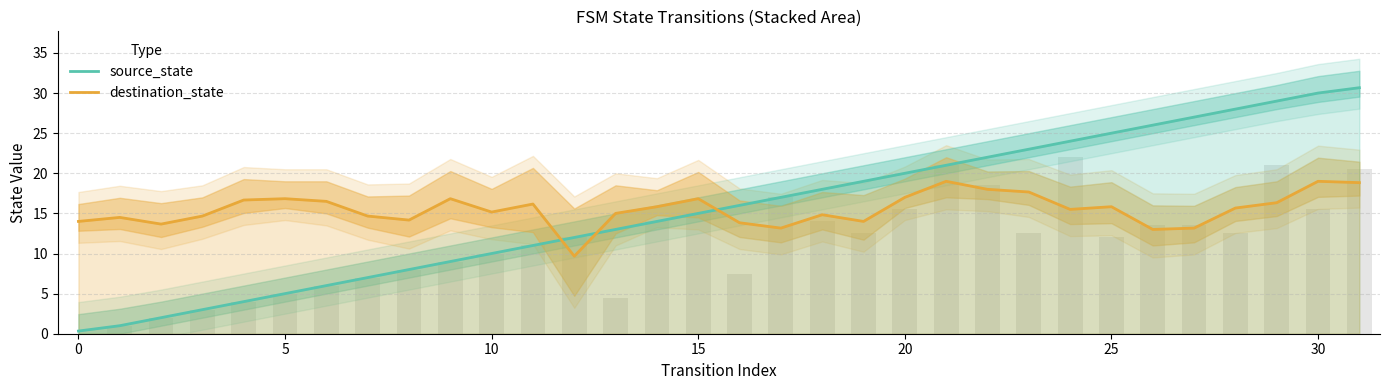

Which has a higher value, 12 or 10?

12